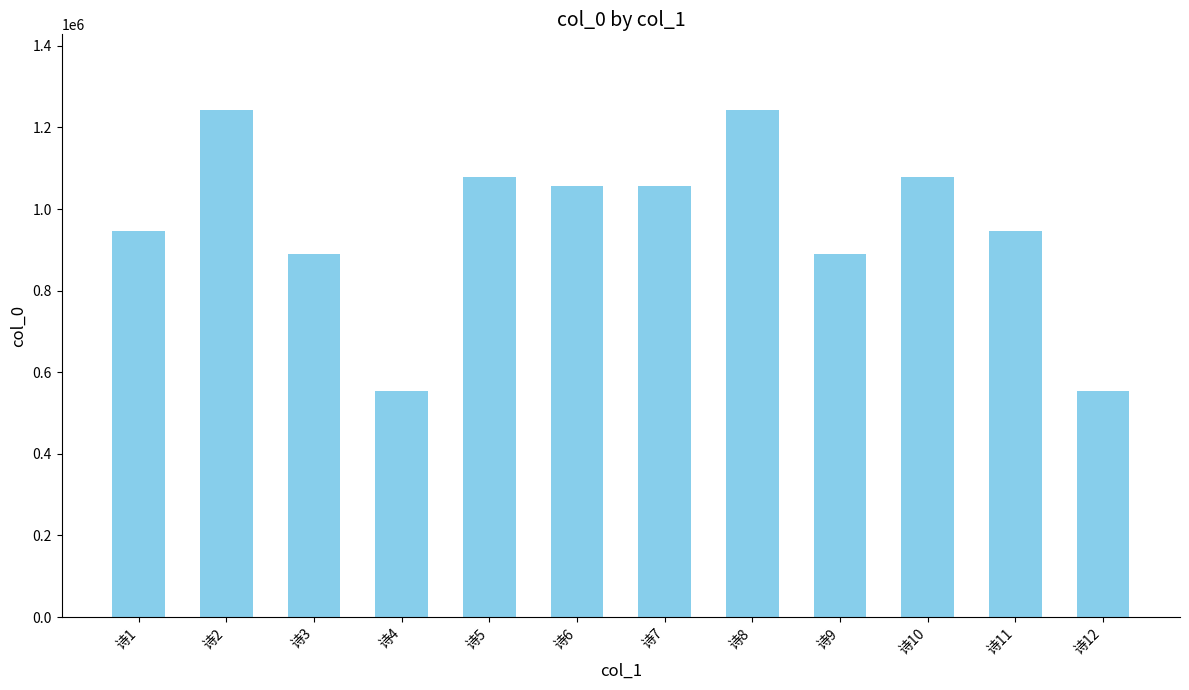

How many distinct data groups are displayed?

1